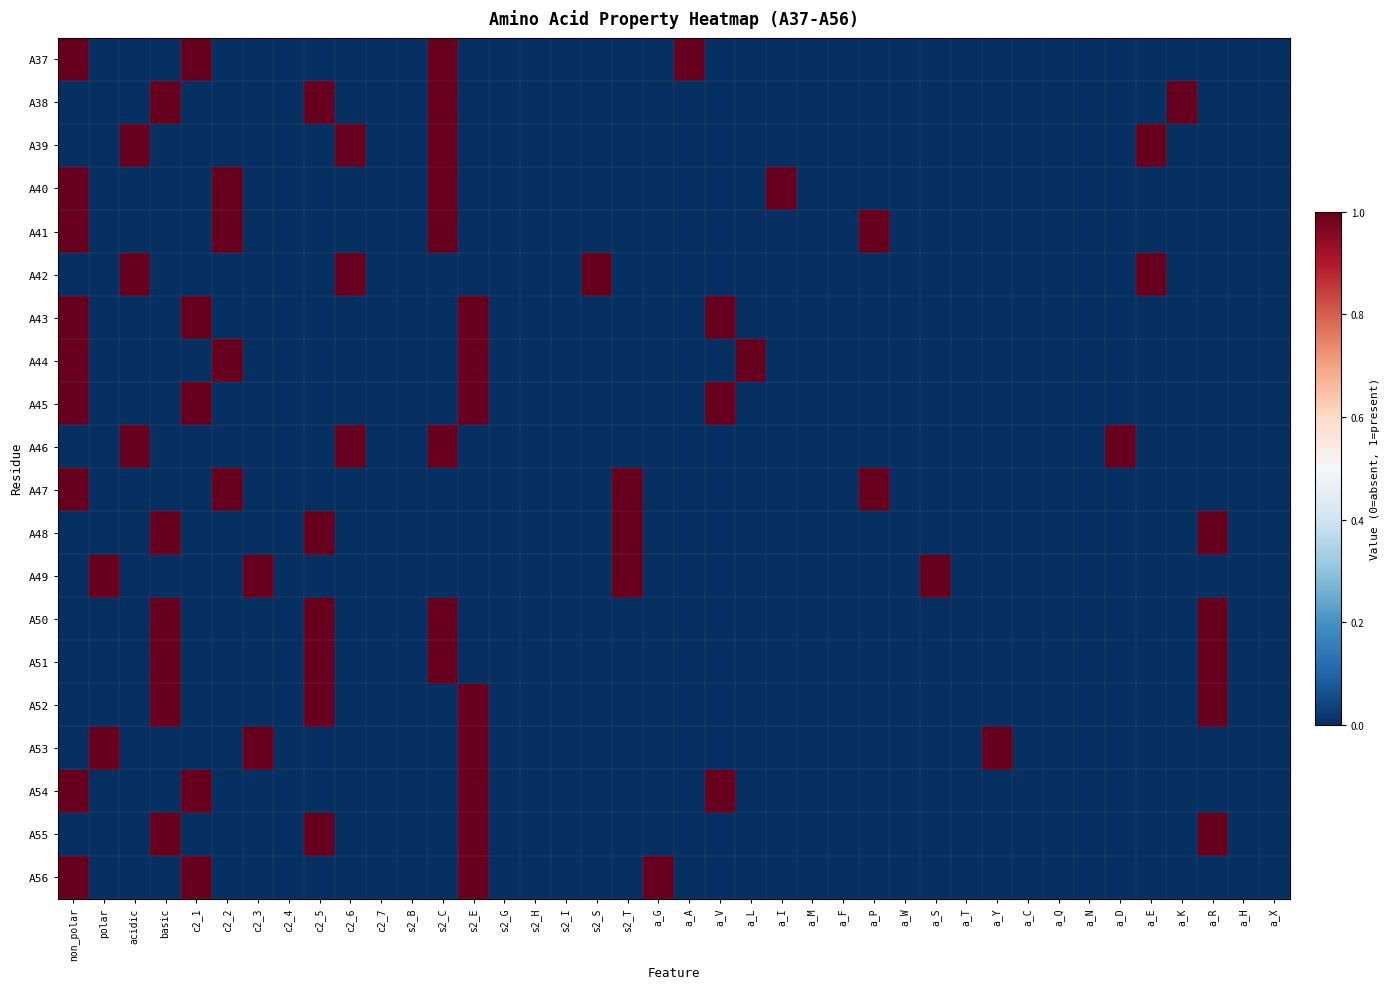

At how many categories does at least one series exceed 0?

25